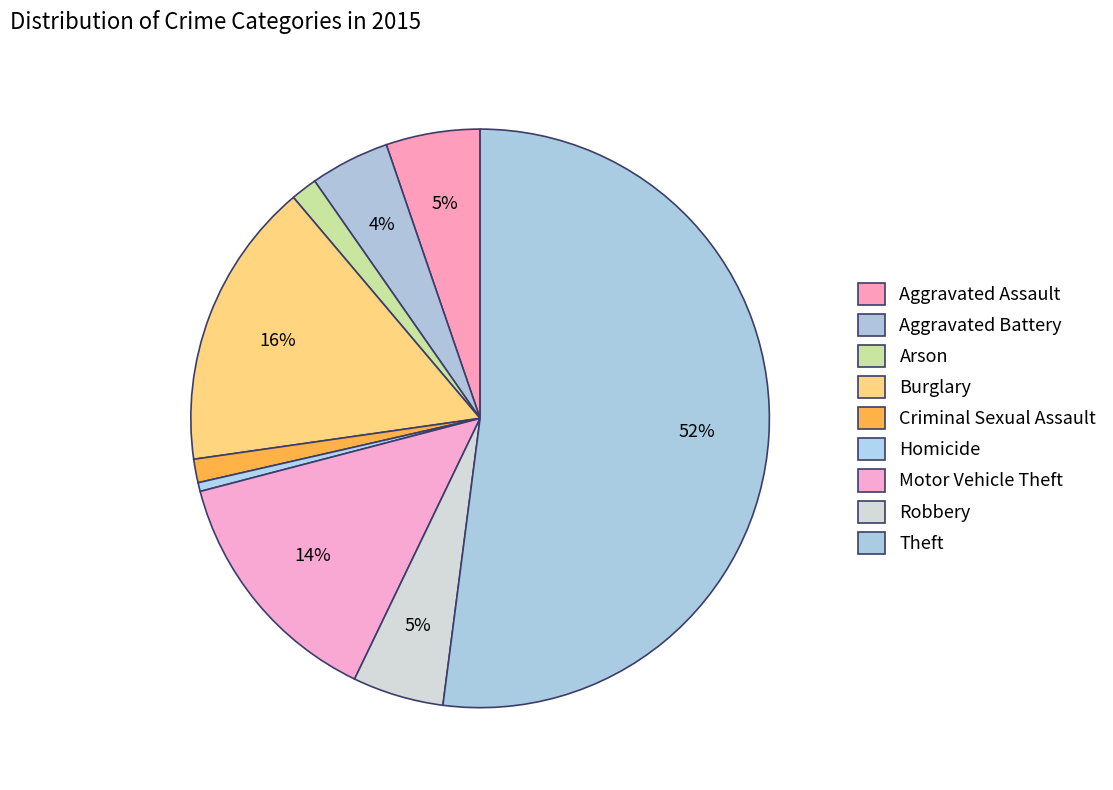

Is there any slice that represents more than half of the pie?

Yes